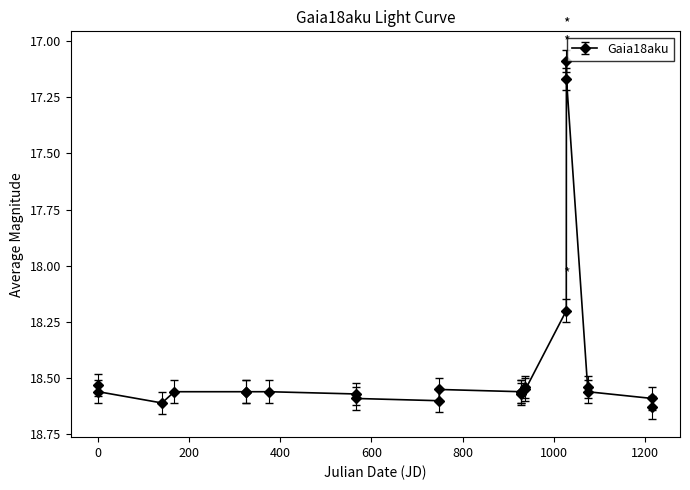

What is the average value?

18.4